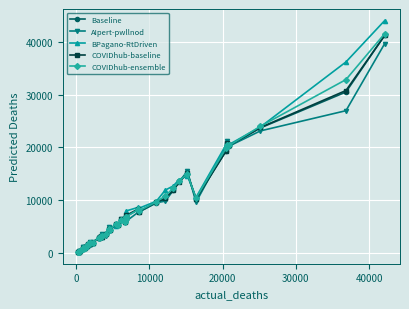

True or false: COVIDhub-ensemble has more than 1 points higher than both neighbors.

True